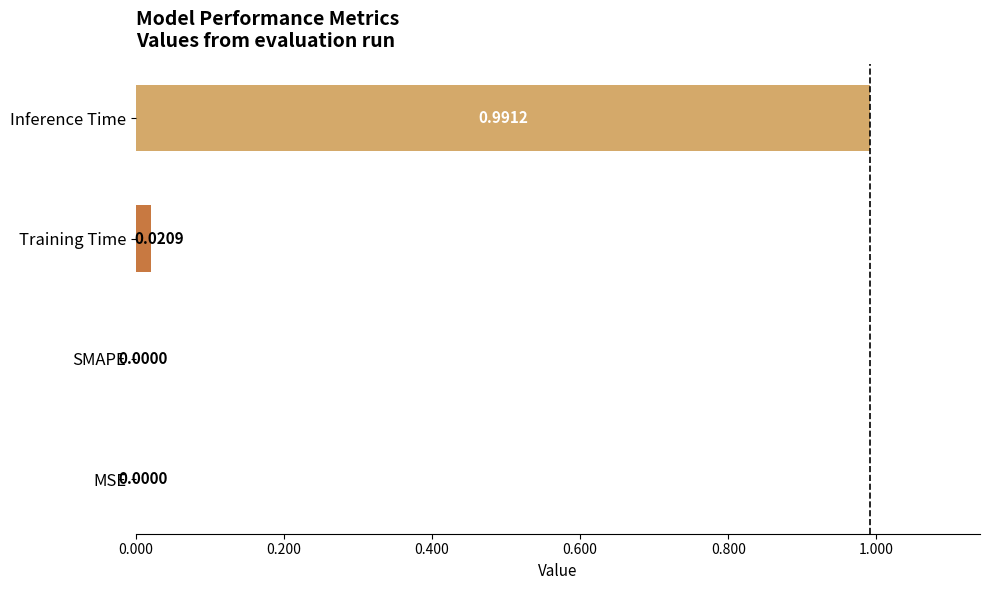

Between Inference Time and MSE, which is larger?

Inference Time